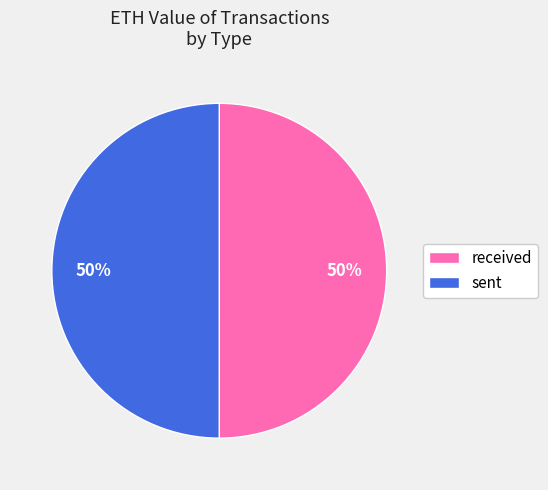

To the nearest percent, what is the average slice percentage?

50%